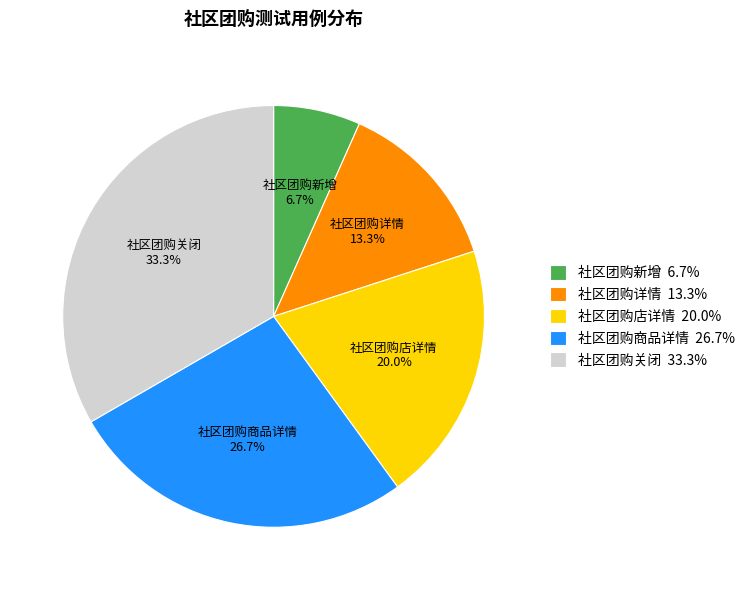

What percentage is the 社区团购新增 slice, to the nearest percent?

7%